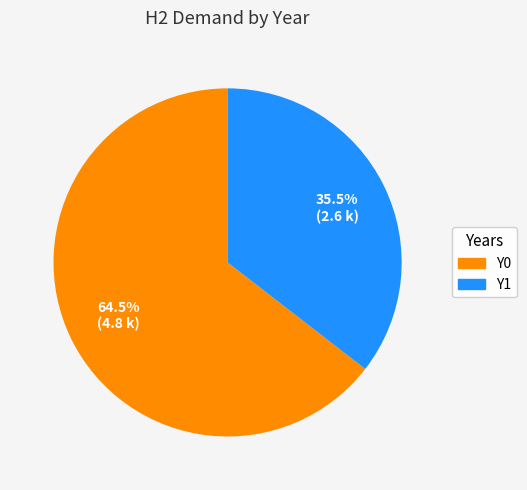

Does Y1 represent more than half of the total?

No